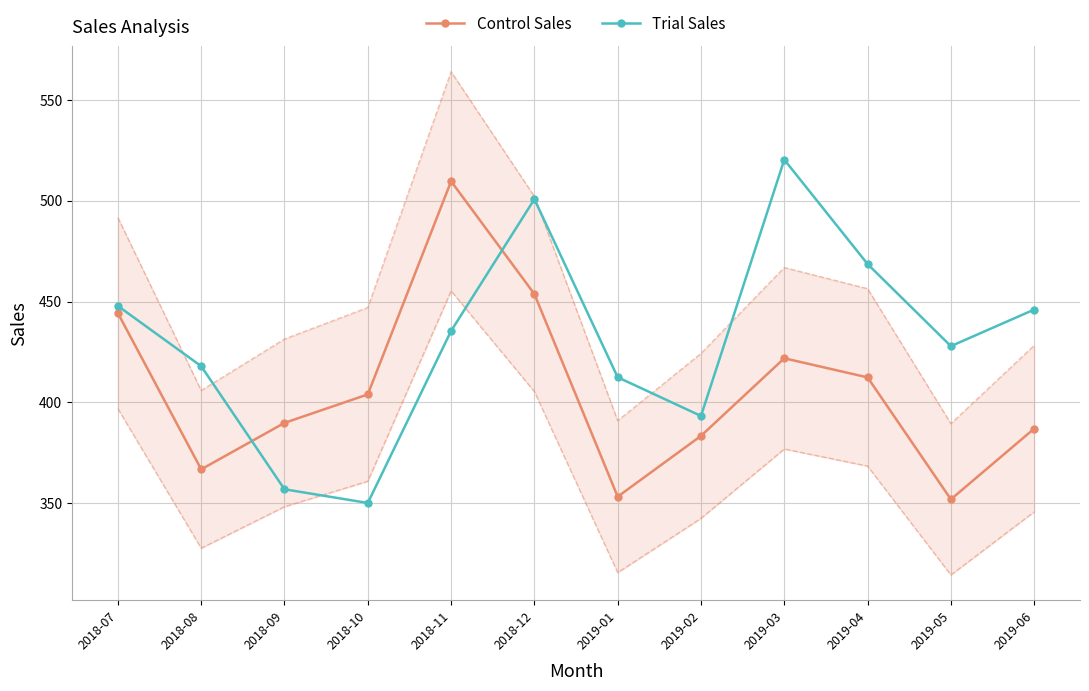

Which series has the largest total across all categories?

Trial Sales